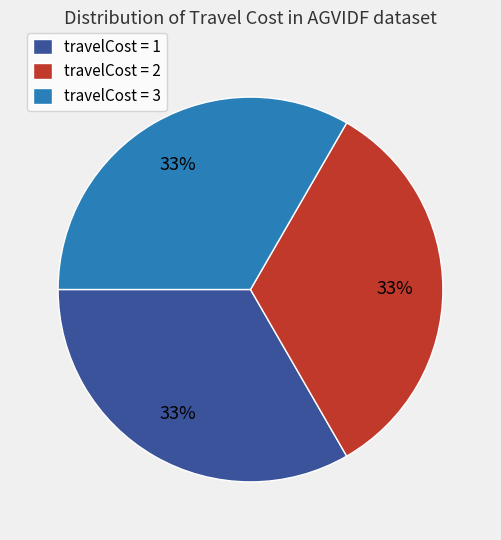

Combined, do travelCost = 2 and travelCost = 3 account for over 50%?

Yes